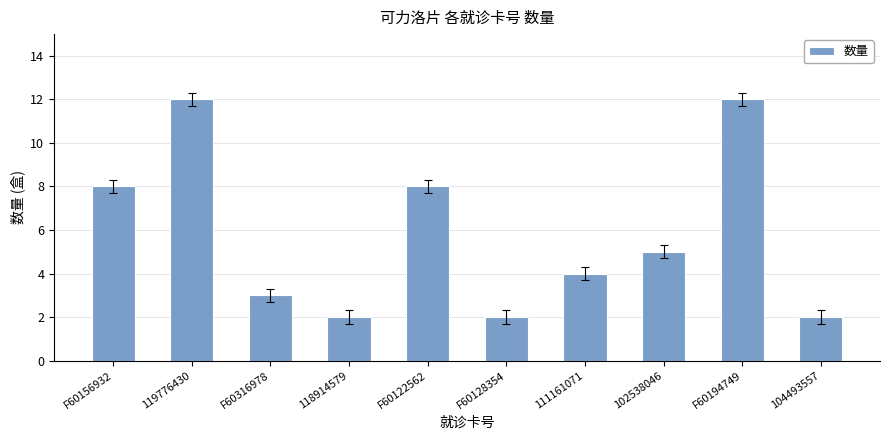

What is the greatest value displayed?

12